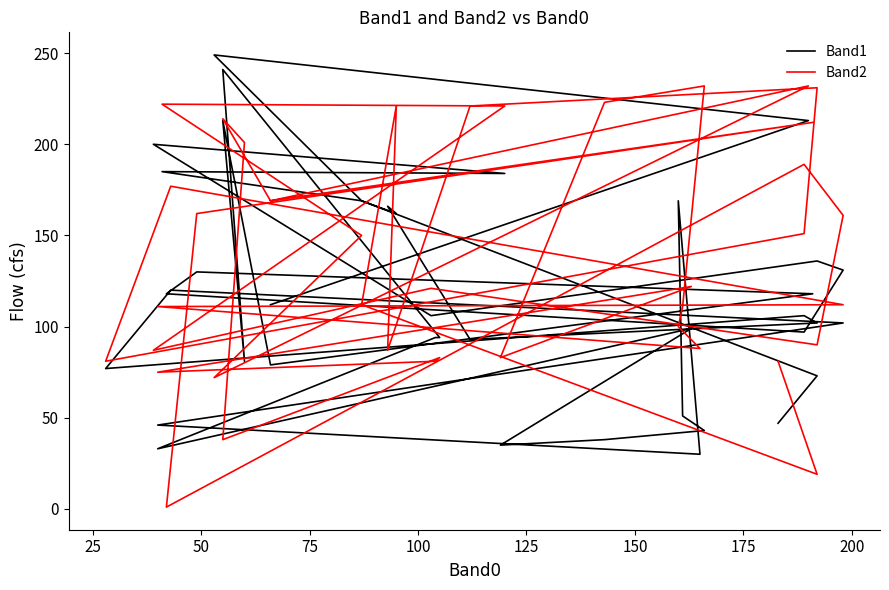

Is the value of Band1 at 50 greater than the value of Band2 at 15?

No